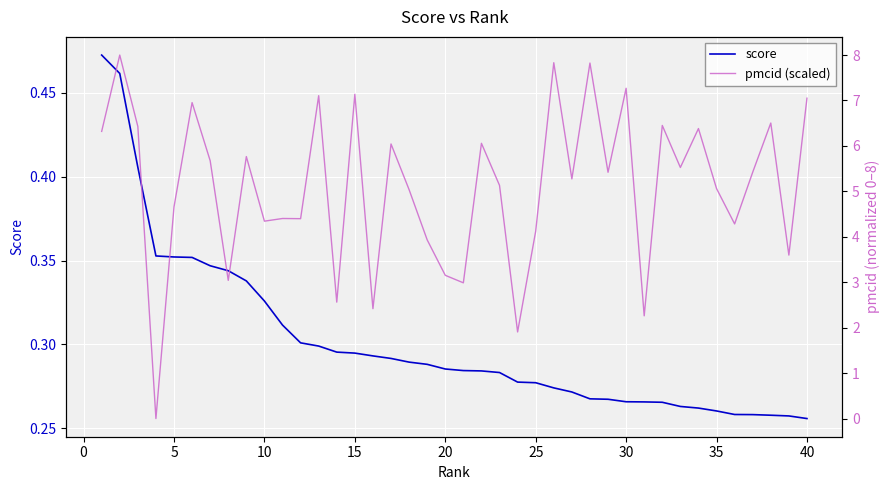

Which series has the largest range (max minus min)?

pmcid (scaled)